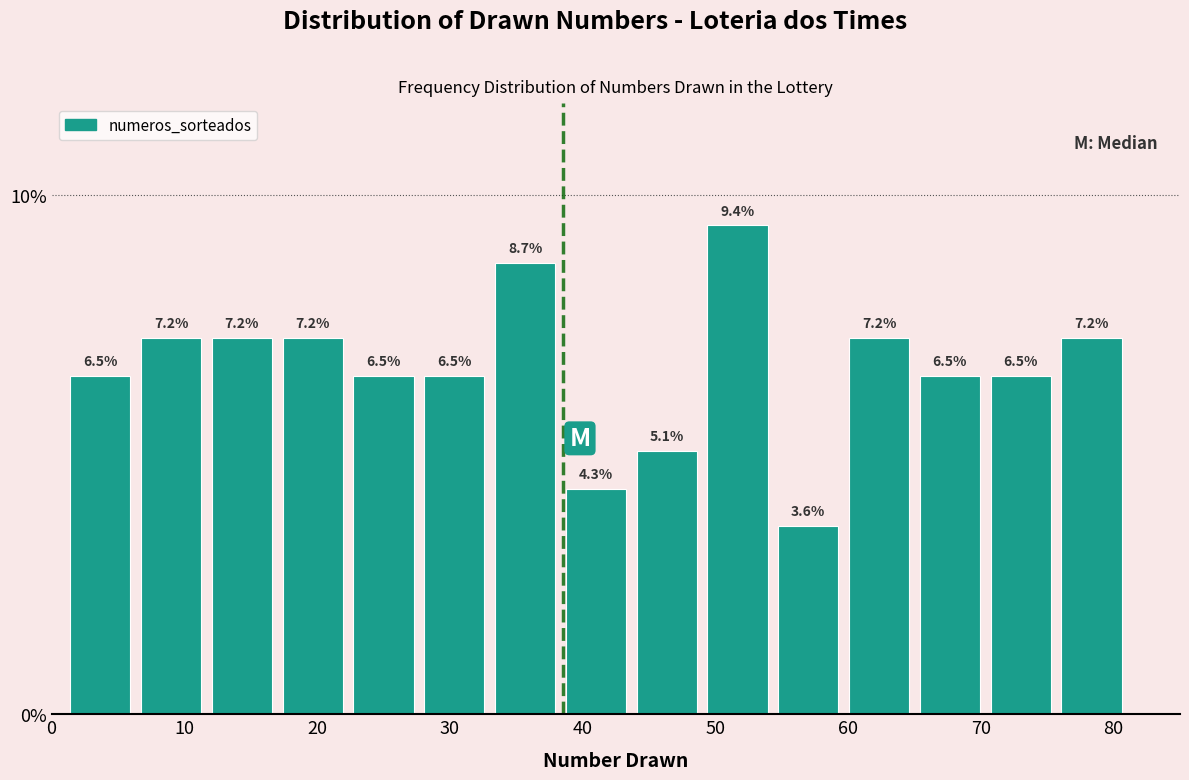

How tall is the bar that spans 33 to 38 on the x-axis? The bar edges are not printed on the chart, so give them approximately, as read against the axis.

8.7